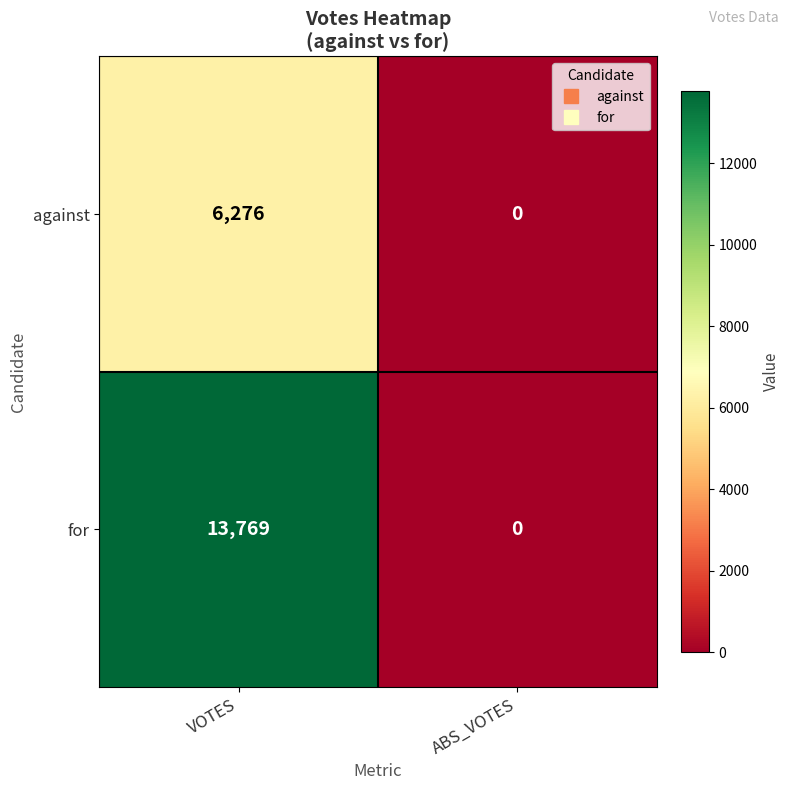

Which label corresponds to the largest value in the chart?

VOTES